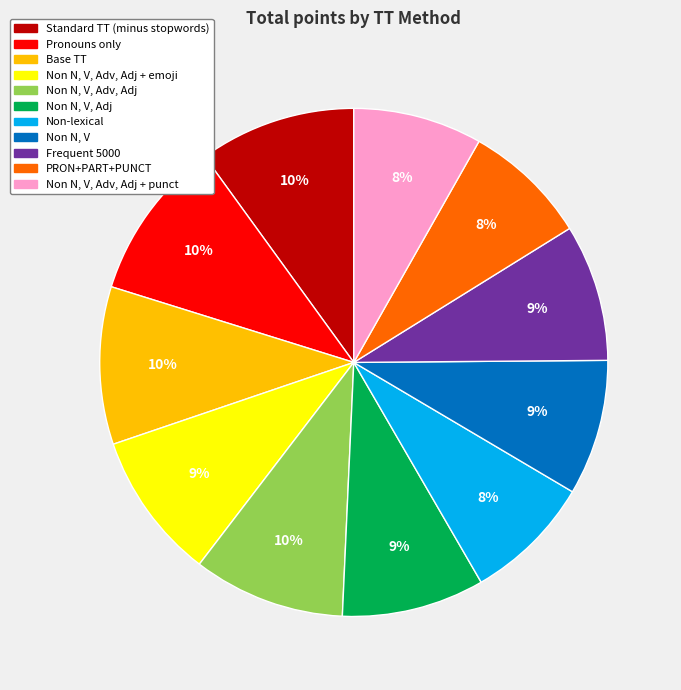

Which has a higher value, Non N, V, Adv, Adj + punct or Non N, V, Adv, Adj + emoji?

Non N, V, Adv, Adj + emoji